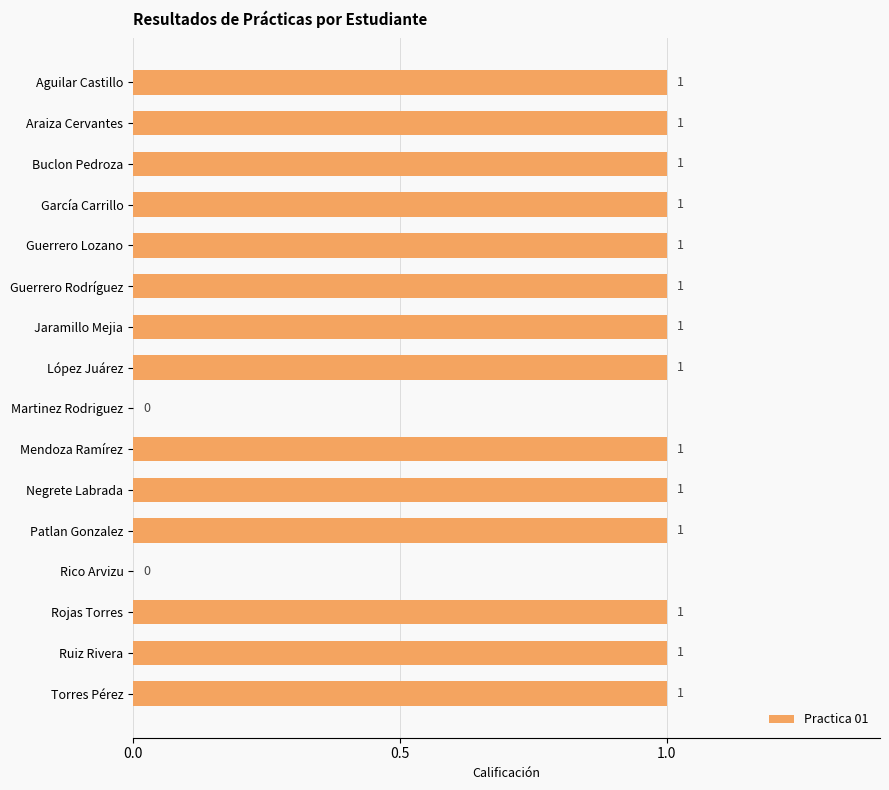

Are the bars horizontal?

Yes